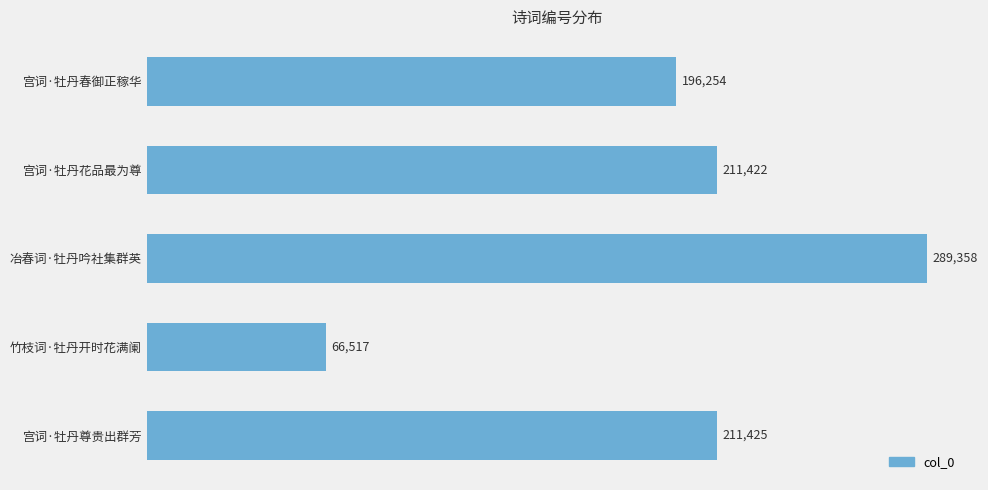

Reading top to bottom, list all the values displayed in this chart.

宫词·牡丹春御正稼华=196254	宫词·牡丹花品最为尊=211422	冶春词·牡丹吟社集群英=289358	竹枝词·牡丹开时花满阑=66517	宫词·牡丹尊贵出群芳=211425